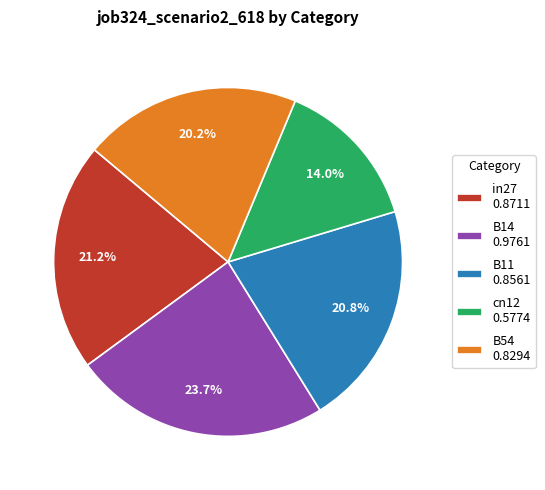

To the nearest percent, what portion does in27 represent?

21%